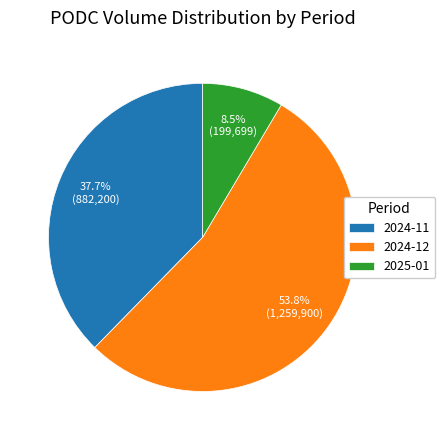

Between 2024-12 and 2025-01, which is larger?

2024-12